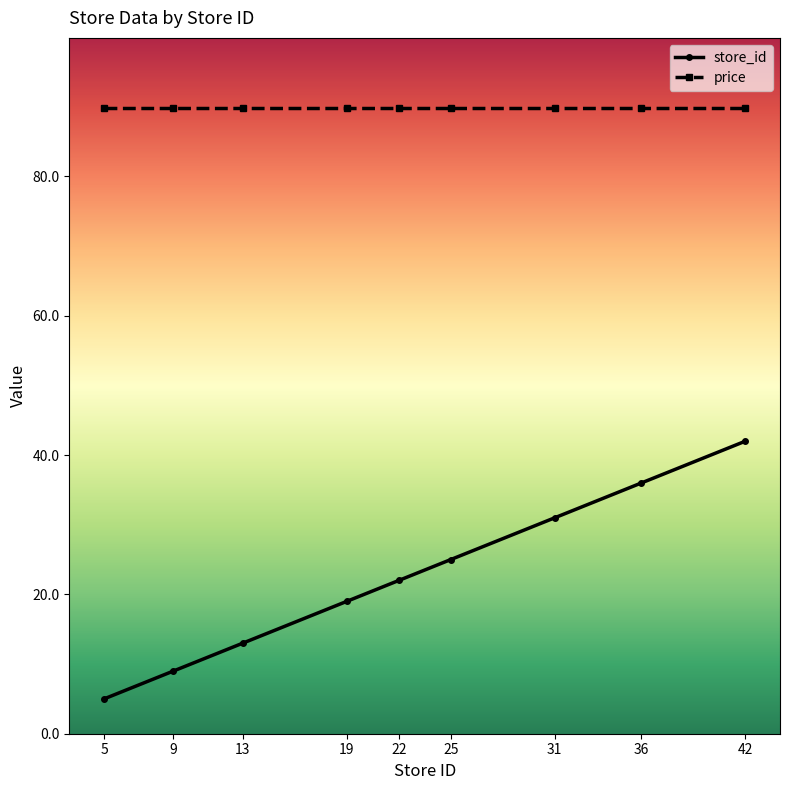

Reading left to right, transcribe all the data shown in this chart.

store_id: 5=5.0	9=9.0	13=13.0	19=19.0	22=22.0	25=25.0	31=31.0	36=36.0	42=42.0
price: 5=89.9	9=89.9	13=89.9	19=89.9	22=89.9	25=89.9	31=89.9	36=89.9	42=89.9